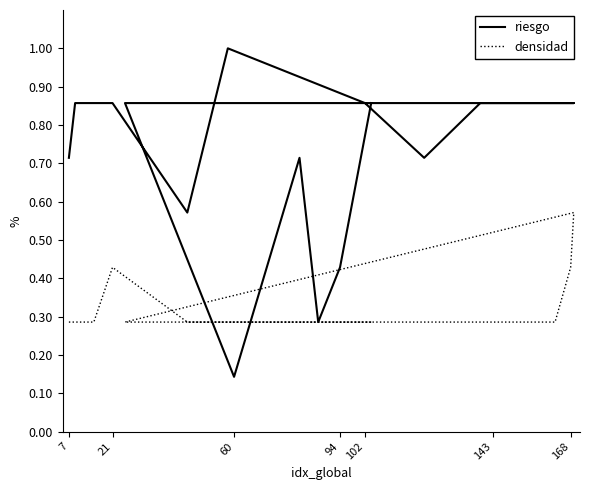

How many data points does each series have?

20